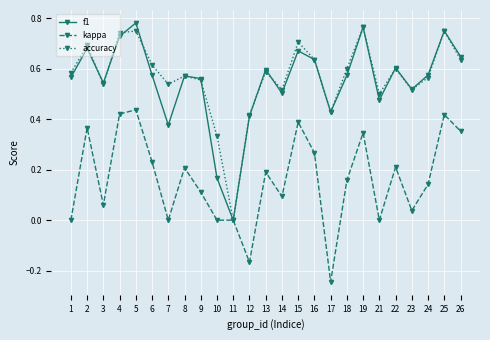

Is it true that kappa equals 0.3 at 18?

False